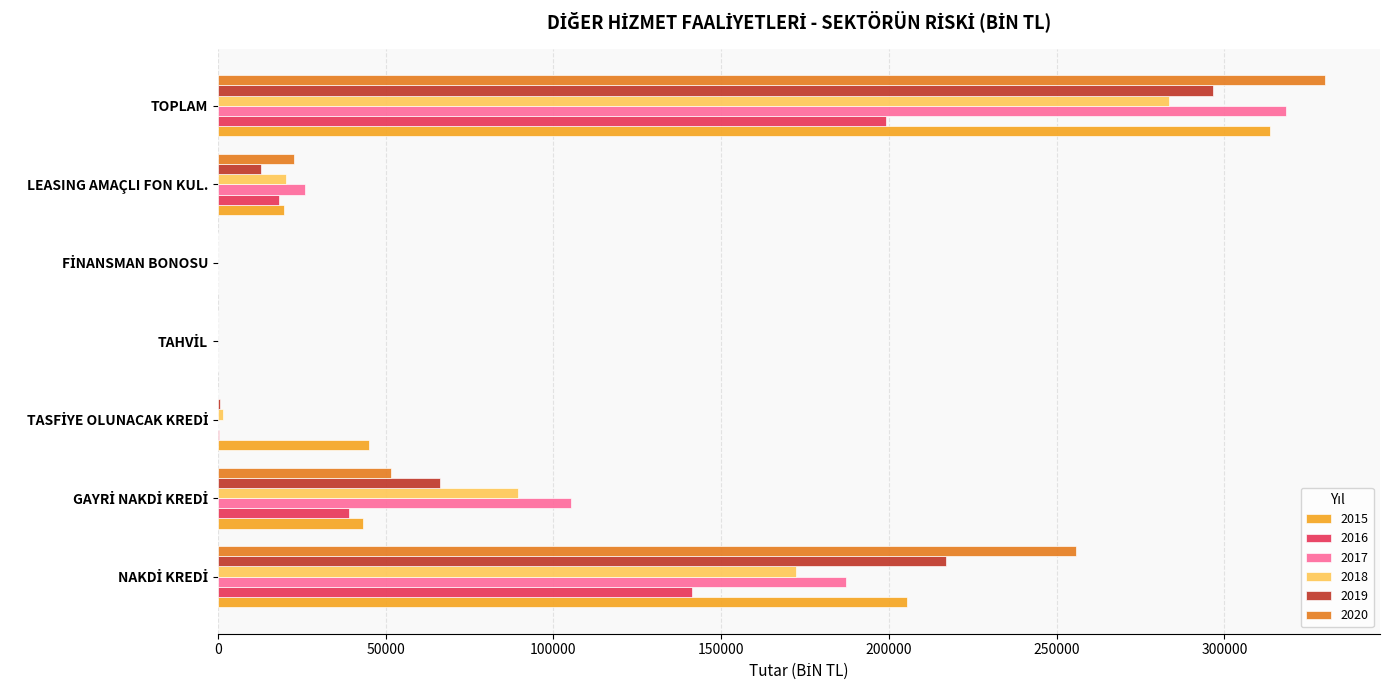

How many data points does each series have?

7